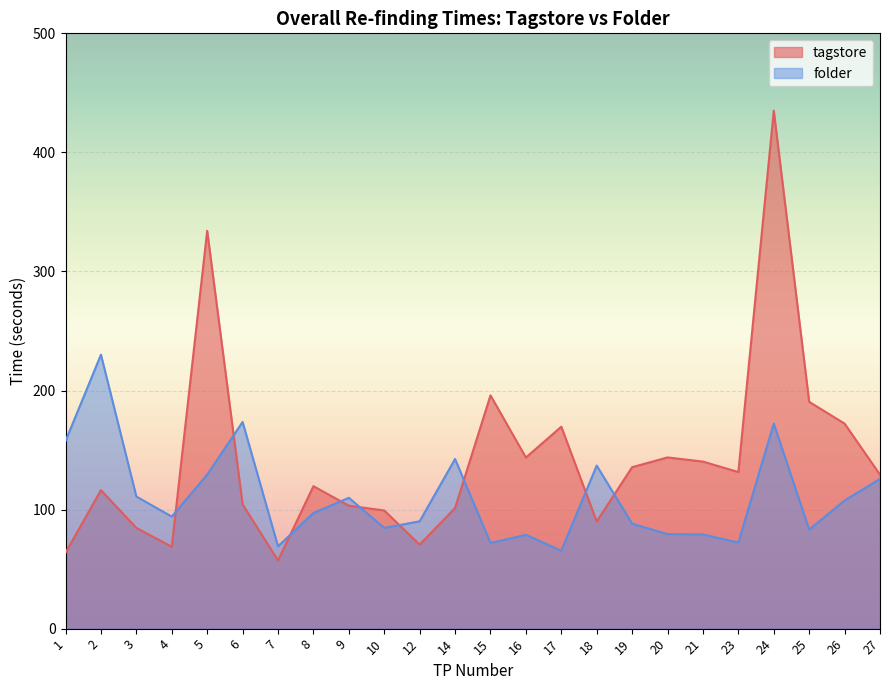

At 25, list the series in order from largest to smallest.

tagstore, folder